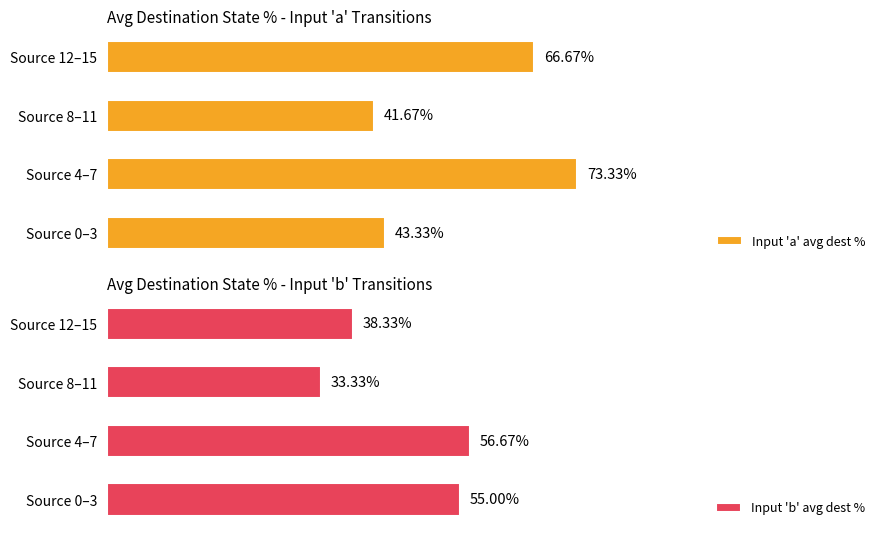

Are the bars horizontal?

Yes